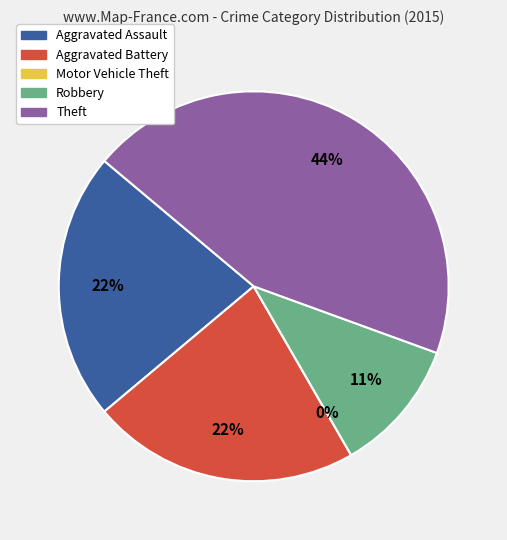

What is the change in value from Aggravated Assault to Theft?

+2